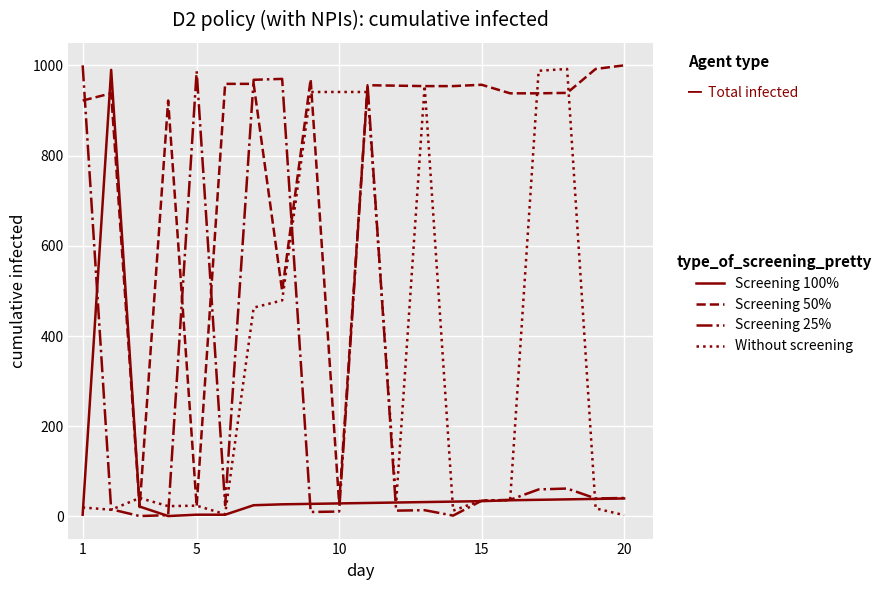

Which series has the largest total across all categories?

Screening 50%